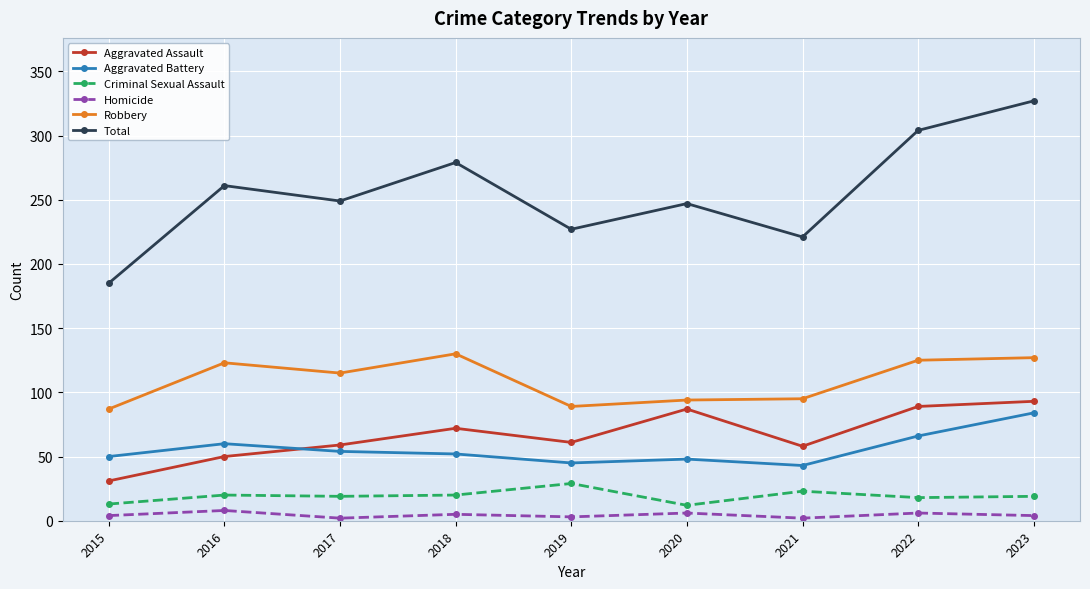

Which series has the largest range (max minus min)?

Total